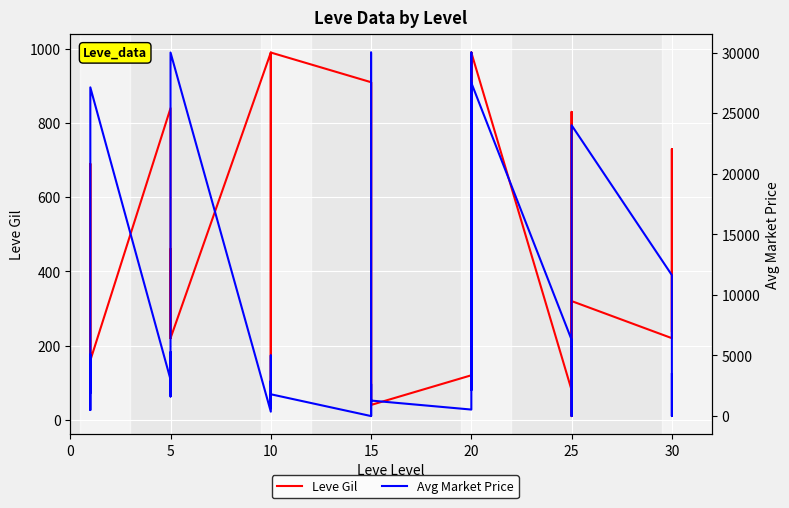

What are all the series names shown in the legend?

Leve Gil, Avg Market Price